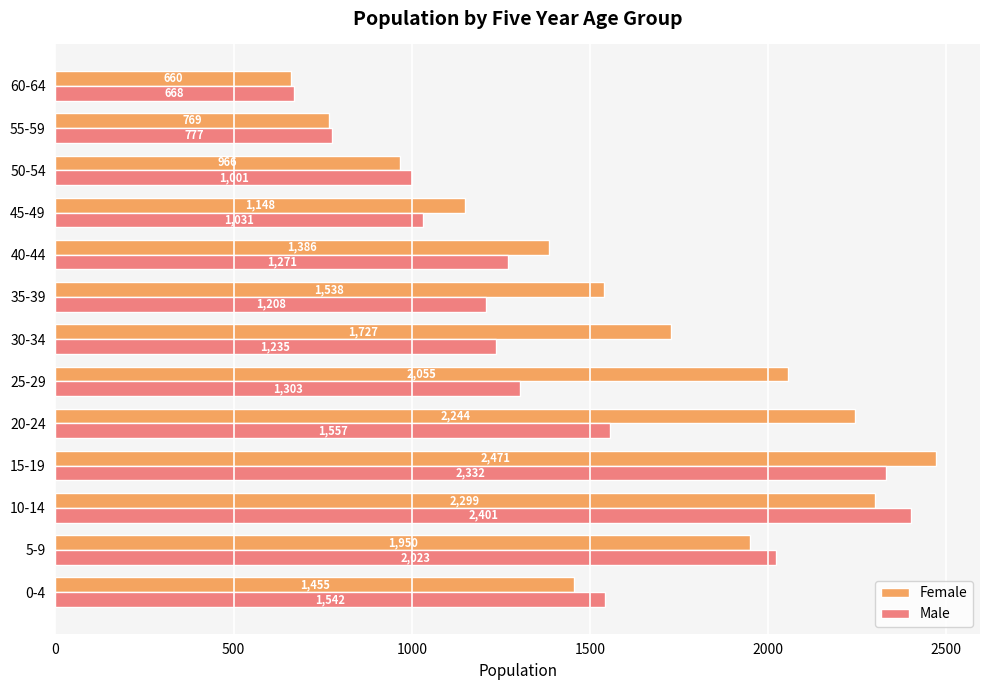

Between 5-9 and 45-49, which series saw the biggest shift?

Male